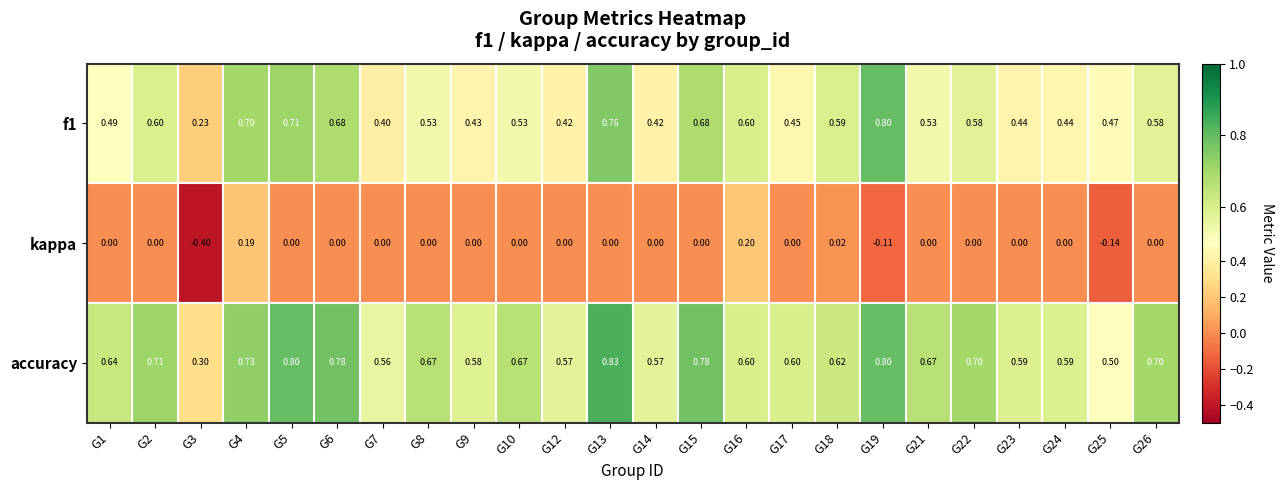

Is the value of accuracy at G14 greater than the value of kappa at G3?

Yes